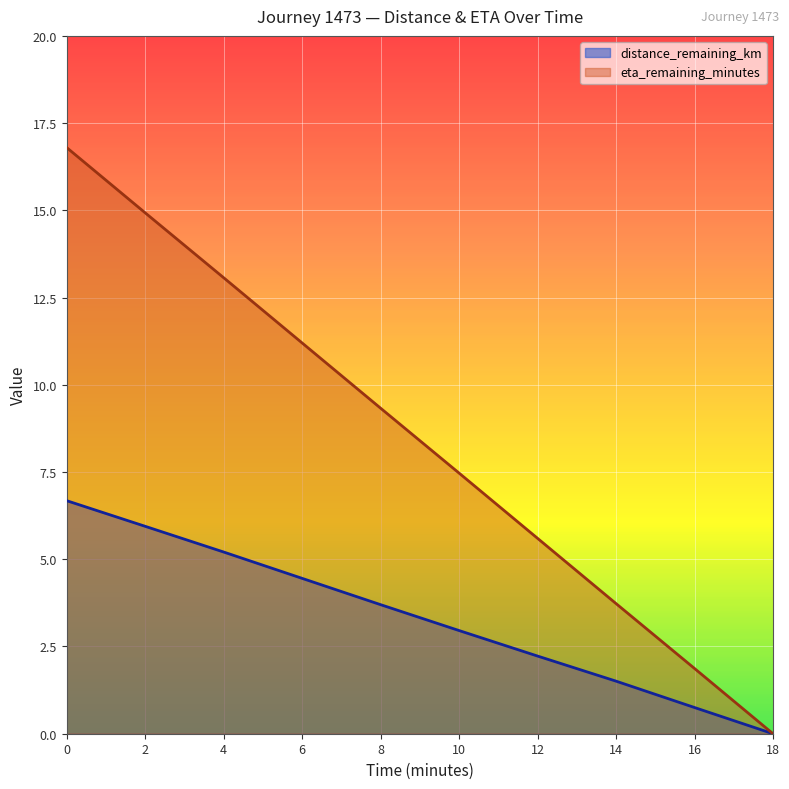

How many categories are shown in the chart?

10